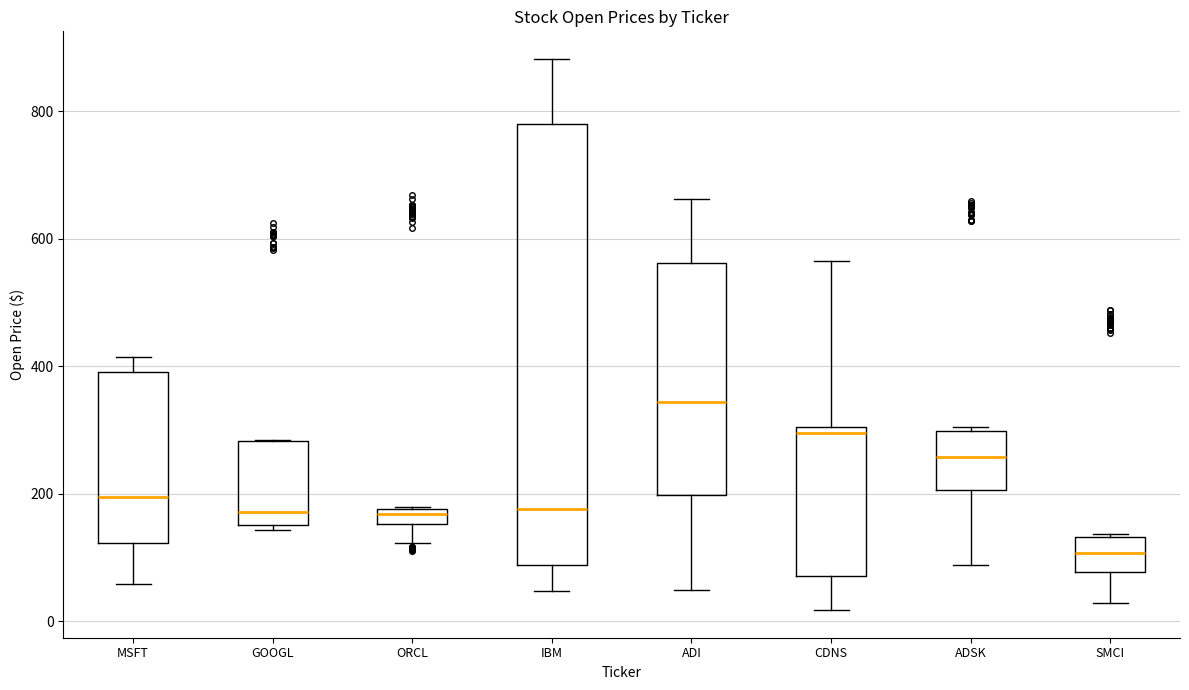

Which box's median line is the highest?

ADI